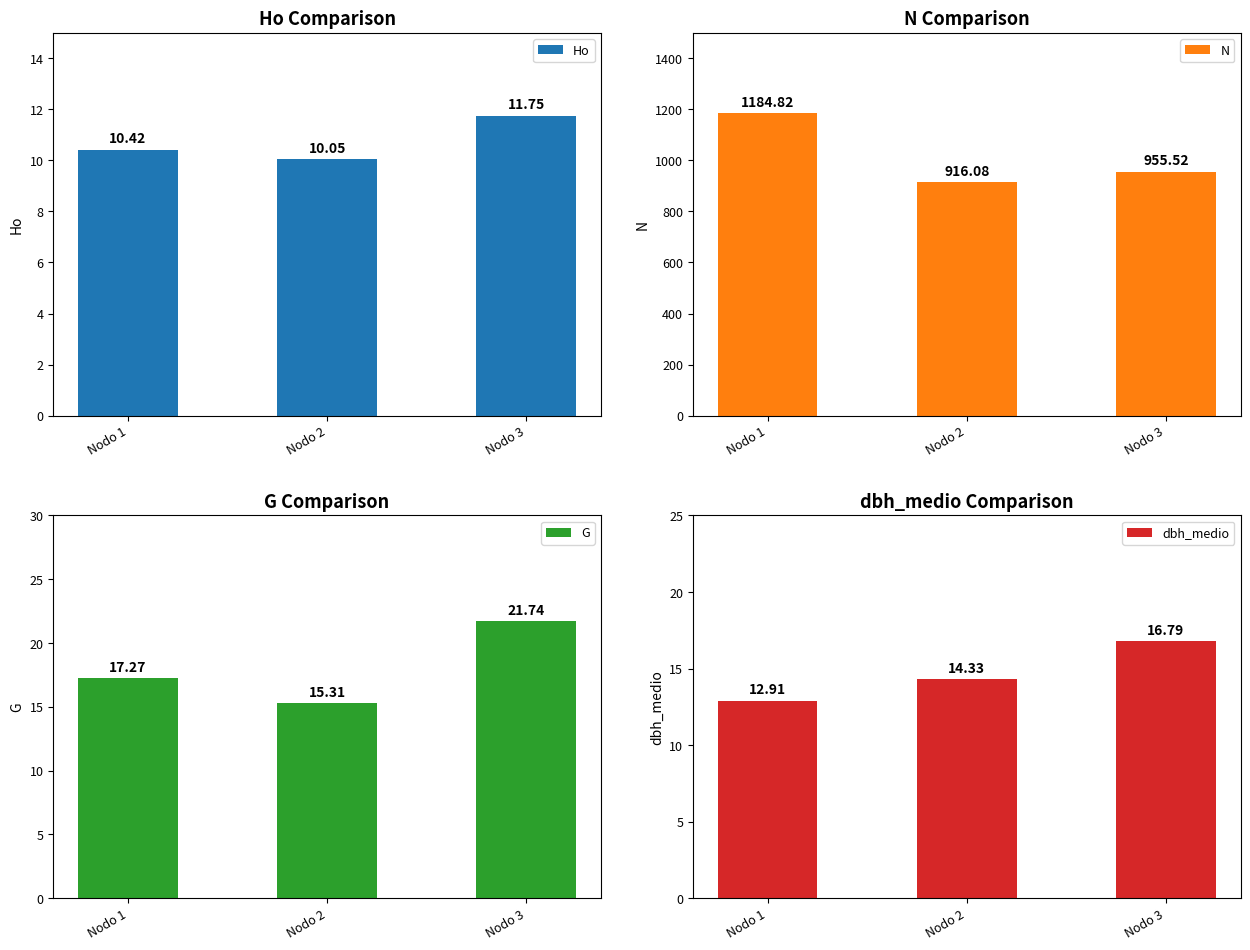

Reading right to left, transcribe all the data shown in this chart.

Ho: 11.8	10.1	10.4
N: 955.5	916.1	1184.8
G: 21.7	15.3	17.3
dbh_medio: 16.8	14.3	12.9